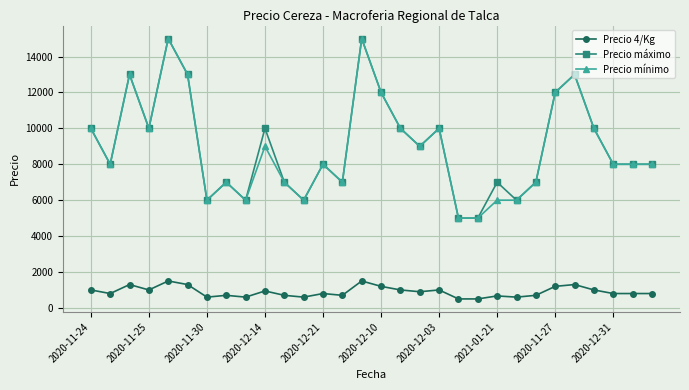

True or false: Precio mínimo has more than 0 points higher than both neighbors.

True